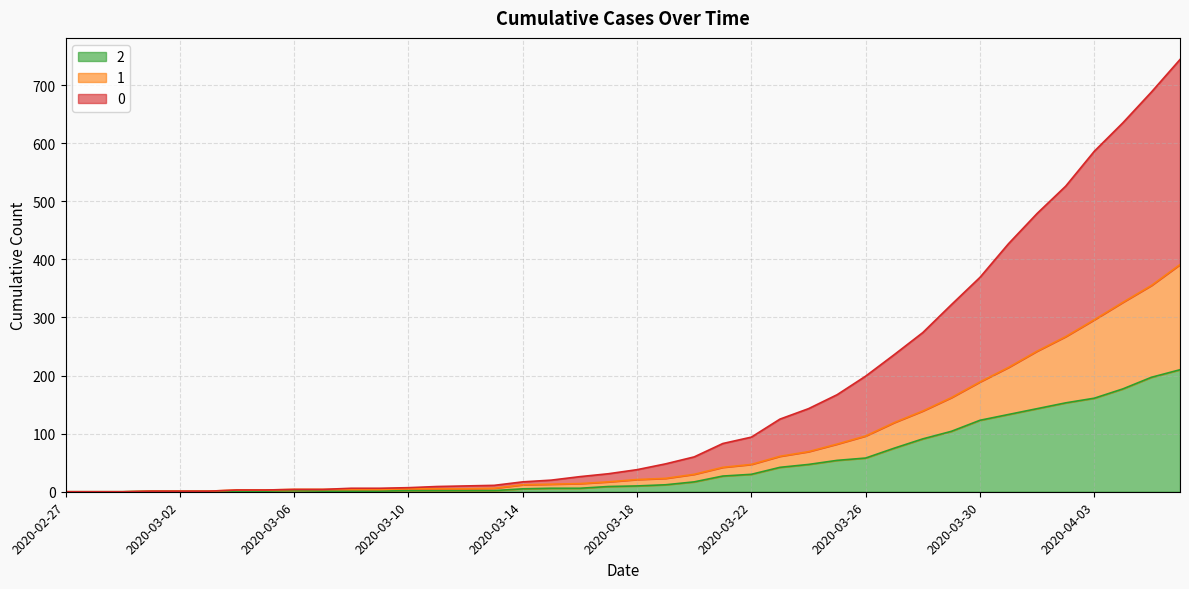

How many categories are shown in the chart?

40